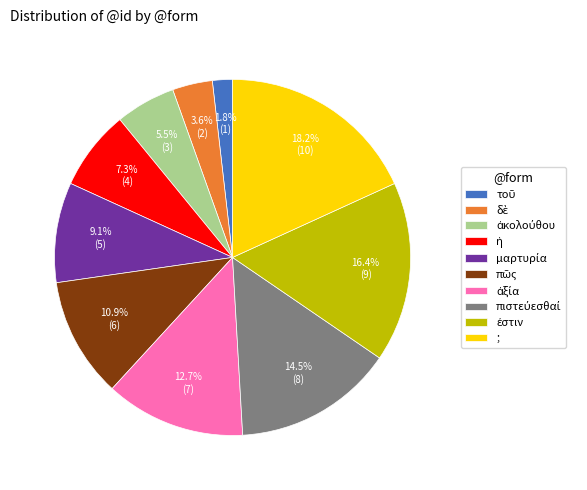

Which category has the biggest portion of the pie?

;